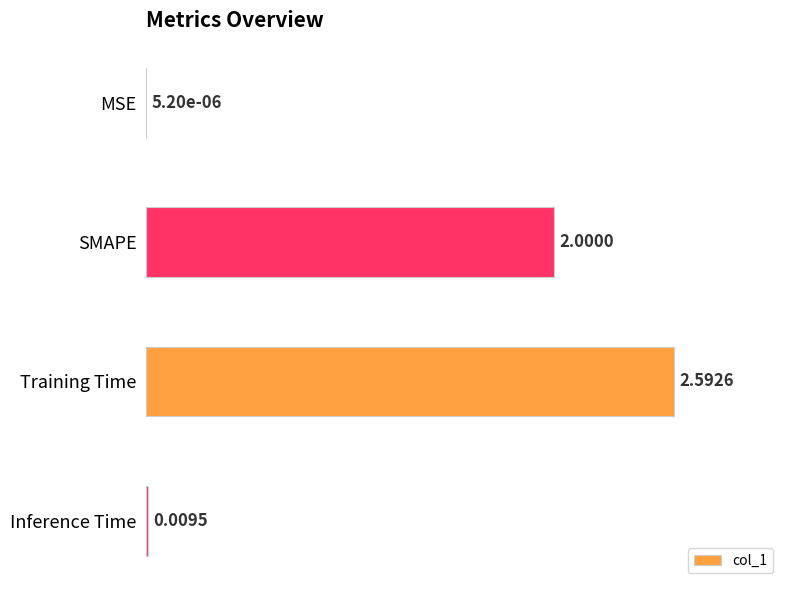

What is the change in value from MSE to Training Time?

+100.0